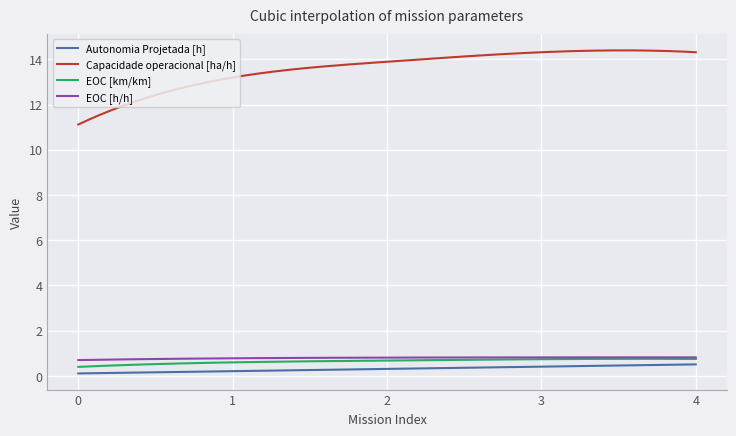

Does the chart display data point markers on the line(s)?

No